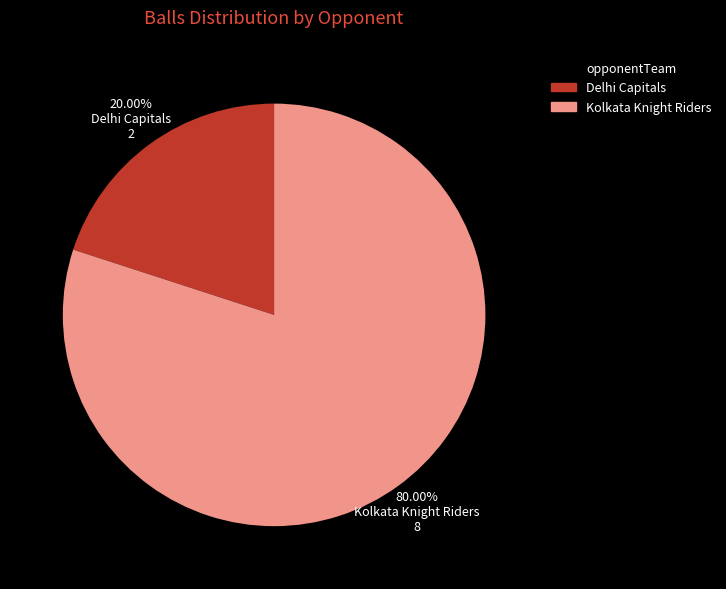

To the nearest percent, what is the difference between the Kolkata Knight Riders and Delhi Capitals slice percentages?

60%